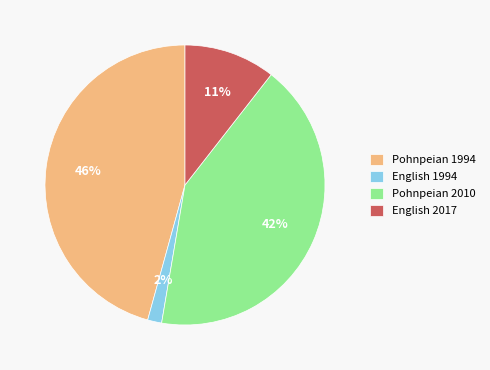

Is it true that English 2017 is 1% of the pie?

False